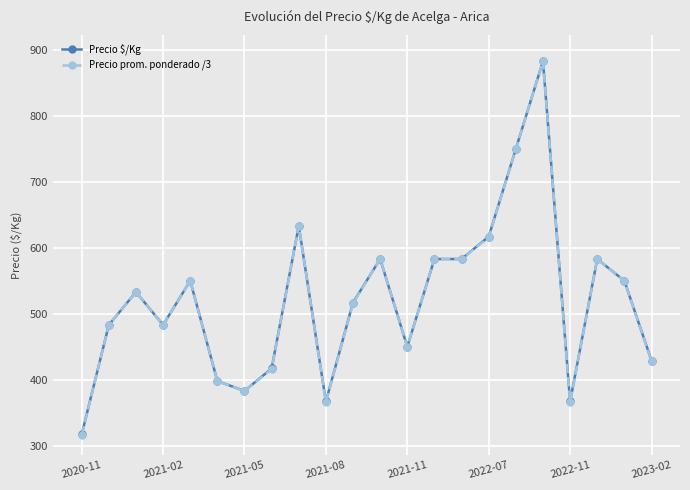

Reading left to right, what are all the values shown in this chart?

Precio $/Kg: 317	483	533	483	550	398	383	417	633	367	517	583	450	583	583	617	750	883	367	583	550	429
Precio prom. ponderado /3: 316	483	533	483	550	398	383	416	633	366	516	583	450	583	583	616	750	883	366	583	550	428